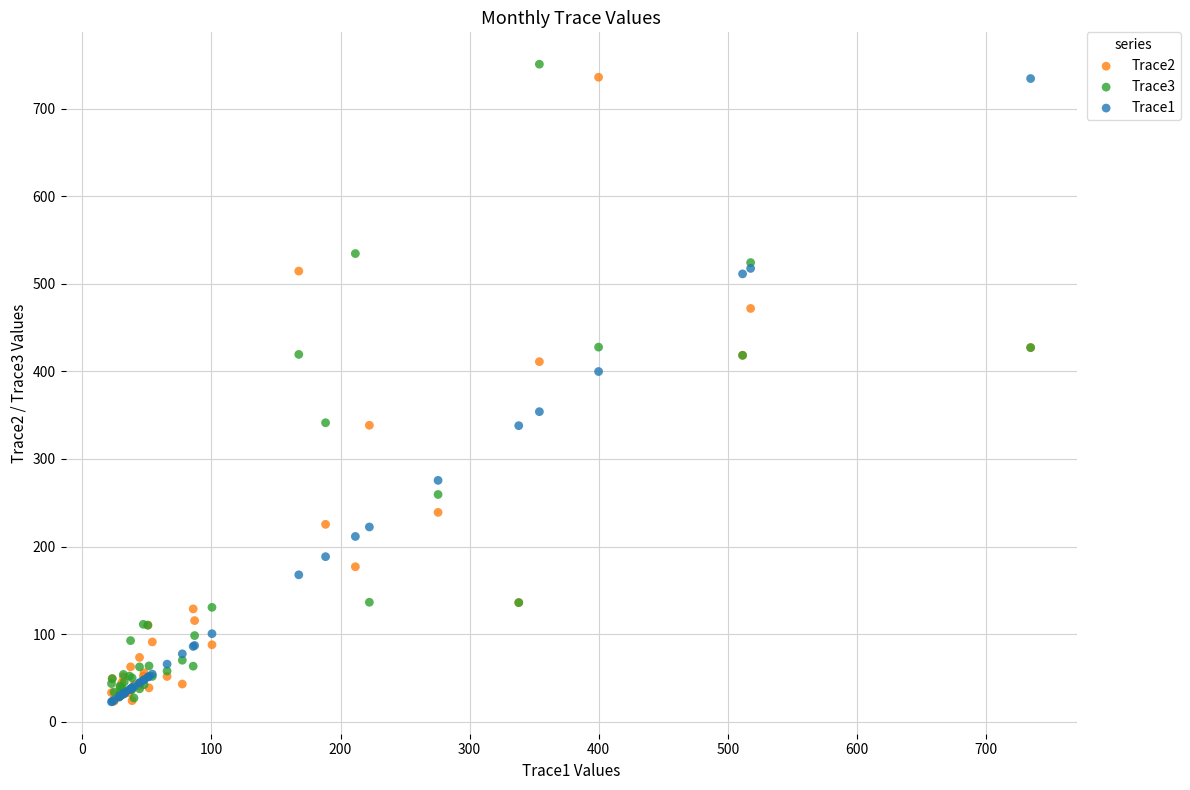

Across all series, what Y value is closest to 386?

399.9